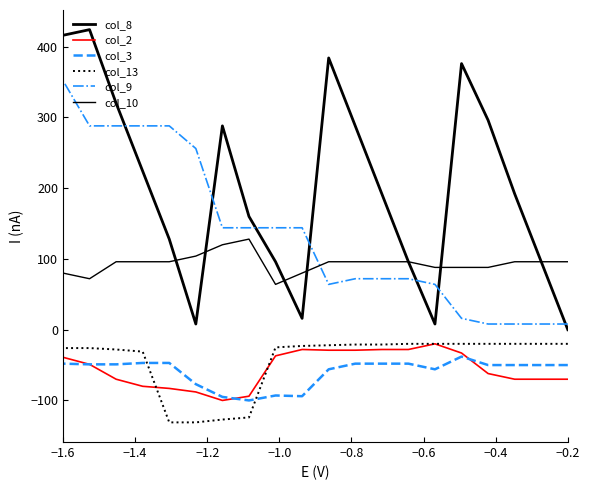

At how many categories does at least one series exceed 97?

16